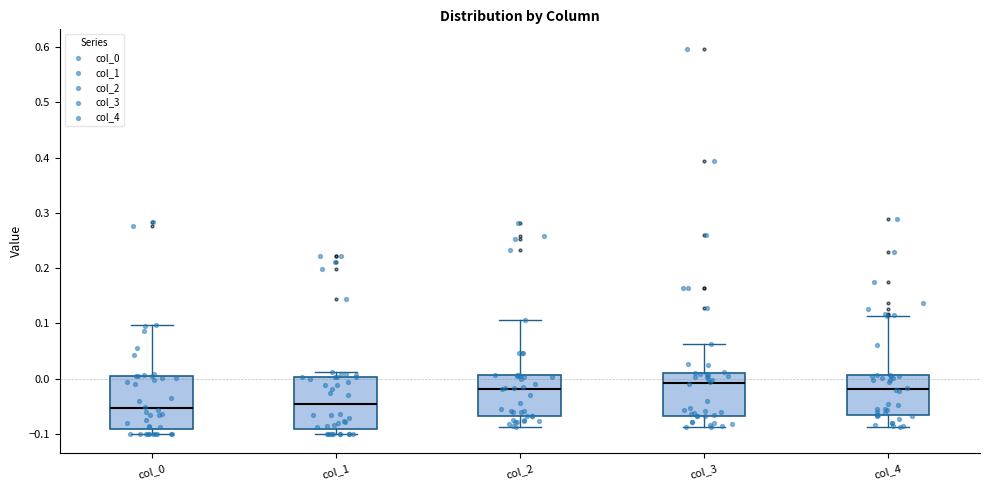

Where is the upper edge of the box for col_0 on the y-axis? The values are not printed on the chart, so give them approximately, as read against the axis.

0.01